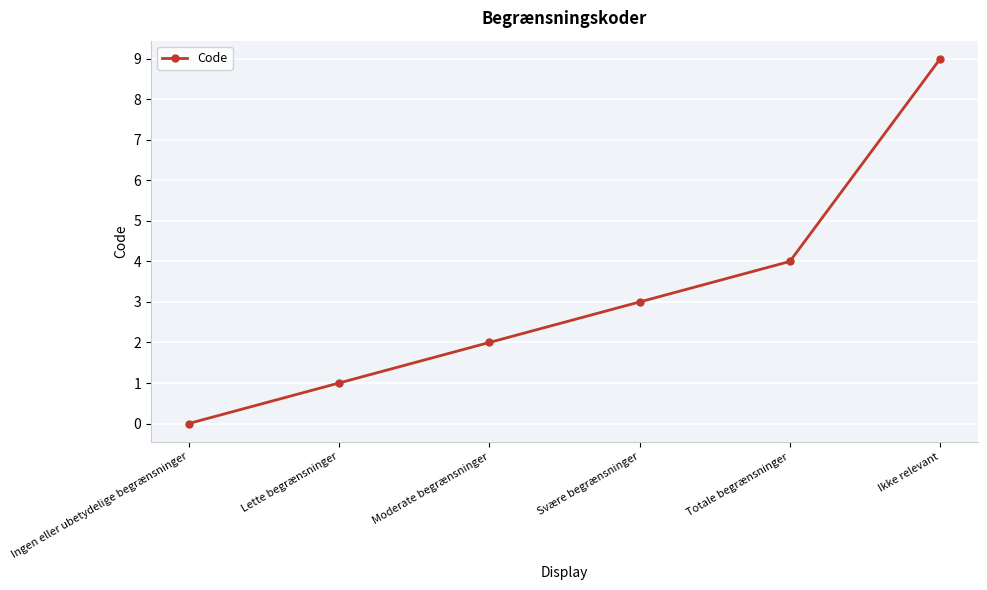

What is the difference between the maximum and minimum values?

9